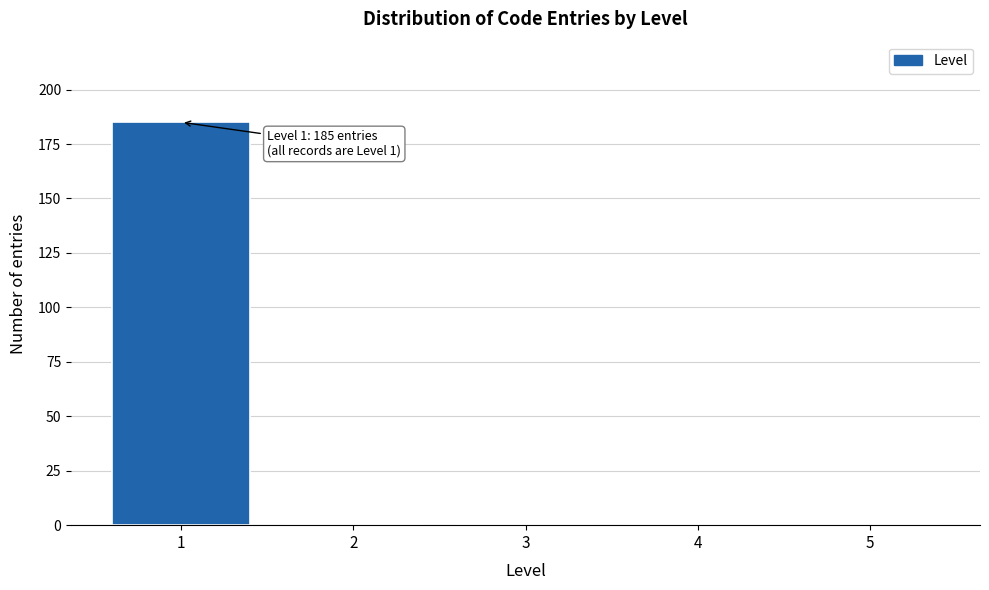

Over which range of the x-axis is the bar tallest?

0.5 to 1.5